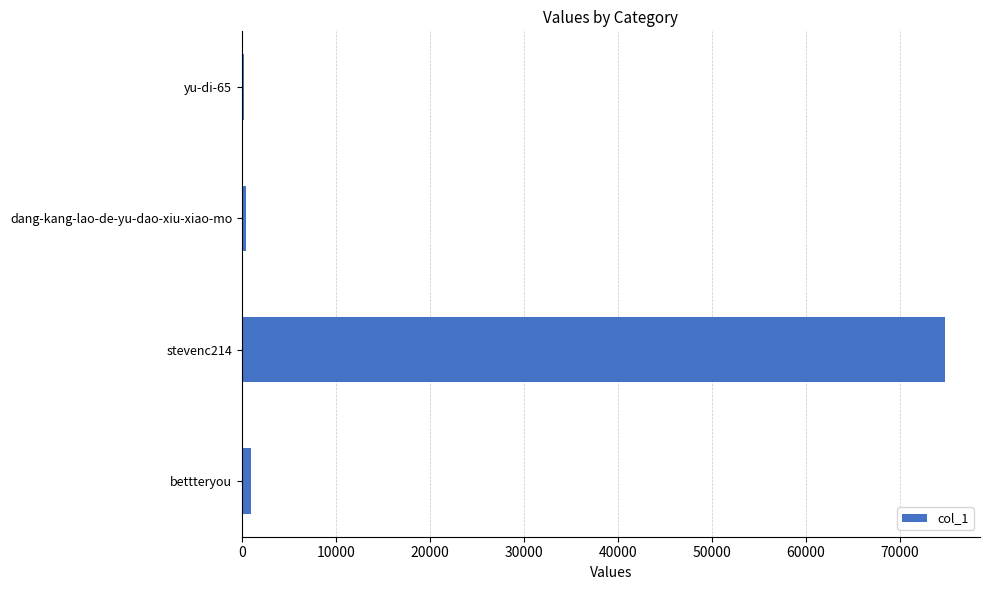

What is the greatest value displayed?

74757